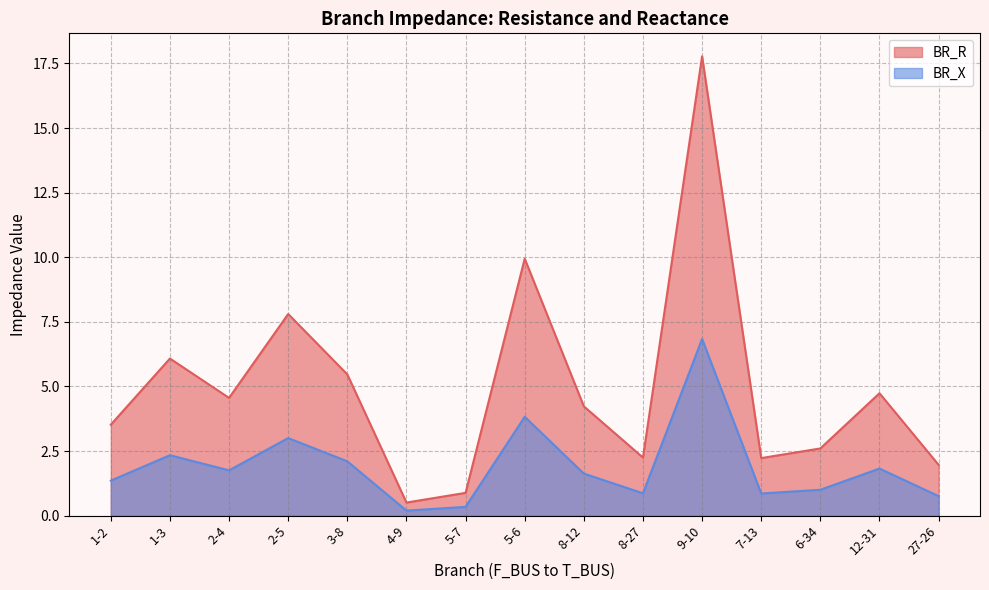

Where is the first local minimum for BR_X?

2-4